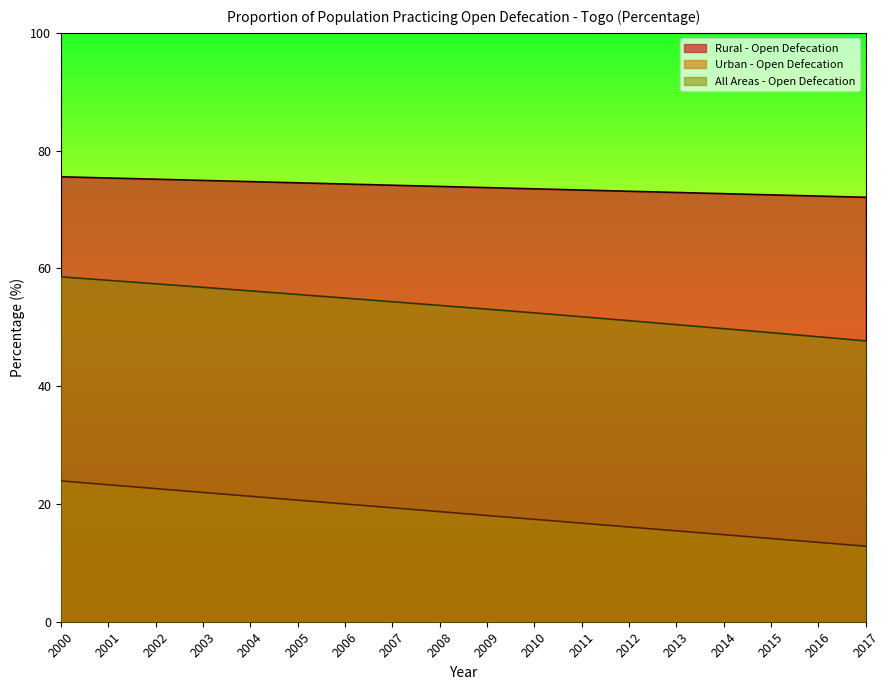

Reading left to right, extract all data points from this chart.

Rural - Open Defecation: 2000=75.6	2001=75.4	2002=75.2	2003=74.9	2004=74.7	2005=74.5	2006=74.3	2007=74.1	2008=73.9	2009=73.7	2010=73.5	2011=73.3	2012=73.1	2013=72.9	2014=72.7	2015=72.5	2016=72.3	2017=72.1
Urban - Open Defecation: 2000=23.9	2001=23.3	2002=22.6	2003=22.0	2004=21.3	2005=20.7	2006=20.0	2007=19.3	2008=18.7	2009=18.0	2010=17.4	2011=16.7	2012=16.1	2013=15.4	2014=14.8	2015=14.1	2016=13.5	2017=12.8
All Areas - Open Defecation: 2000=58.6	2001=58.0	2002=57.4	2003=56.8	2004=56.2	2005=55.6	2006=55.0	2007=54.3	2008=53.7	2009=53.1	2010=52.4	2011=51.8	2012=51.1	2013=50.5	2014=49.8	2015=49.1	2016=48.4	2017=47.7